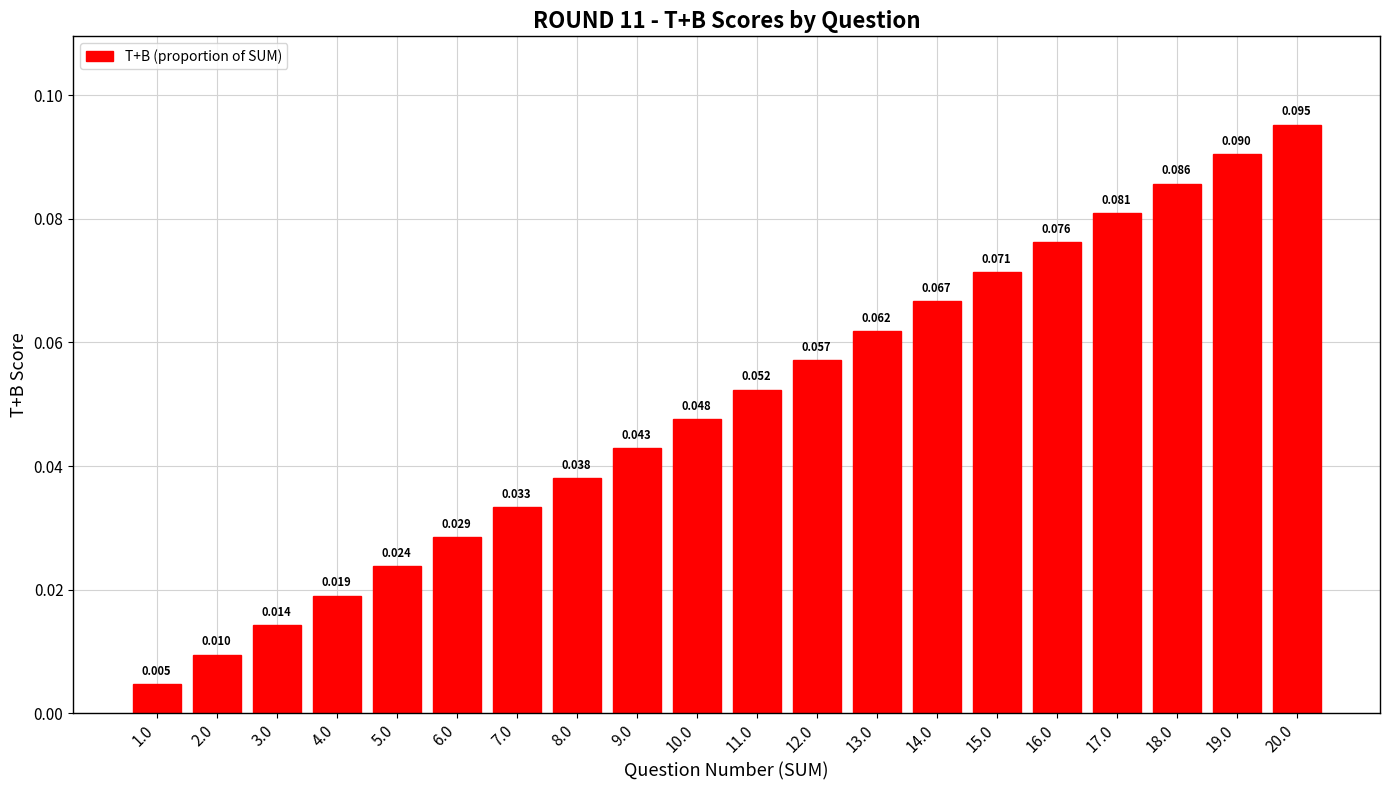

Is it true that the value at 8.0 is 0.0?

True